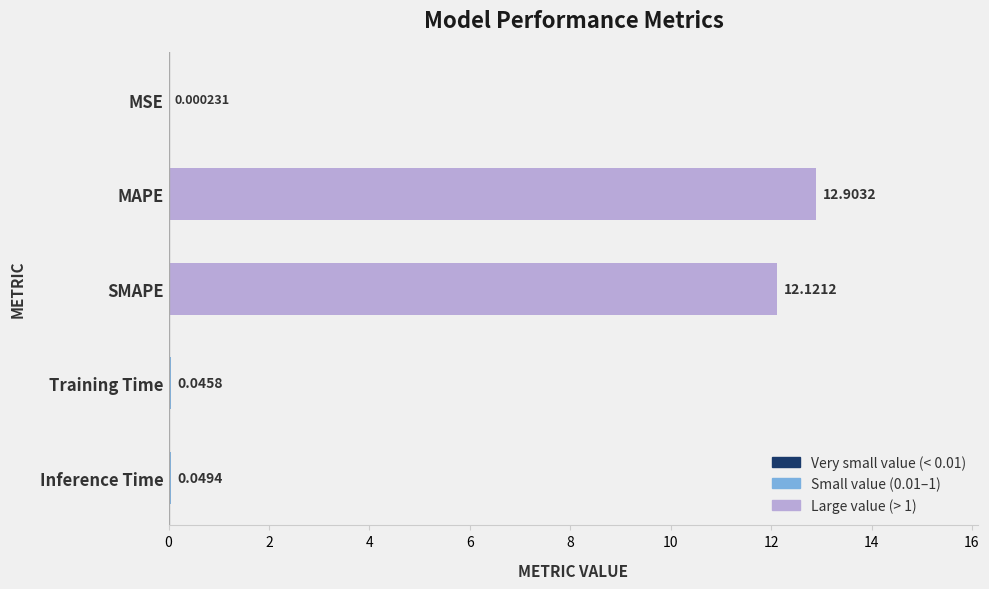

What is the change in value from MAPE to Inference Time?

-12.9